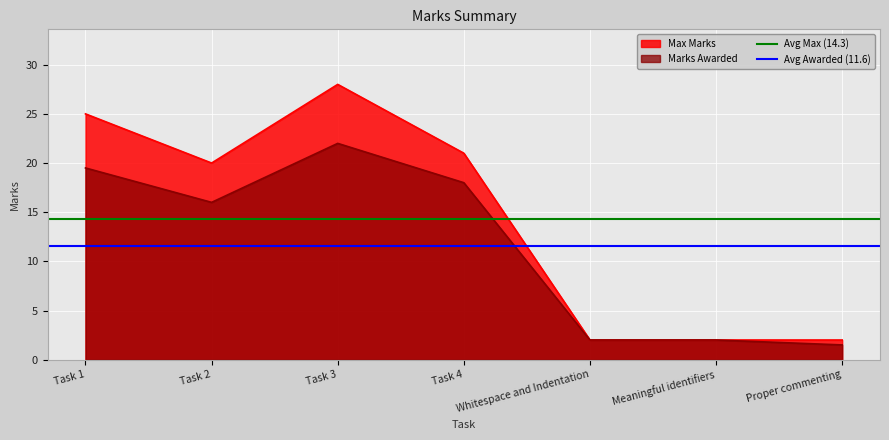

What is the maximum value for Marks Awarded?

22.0